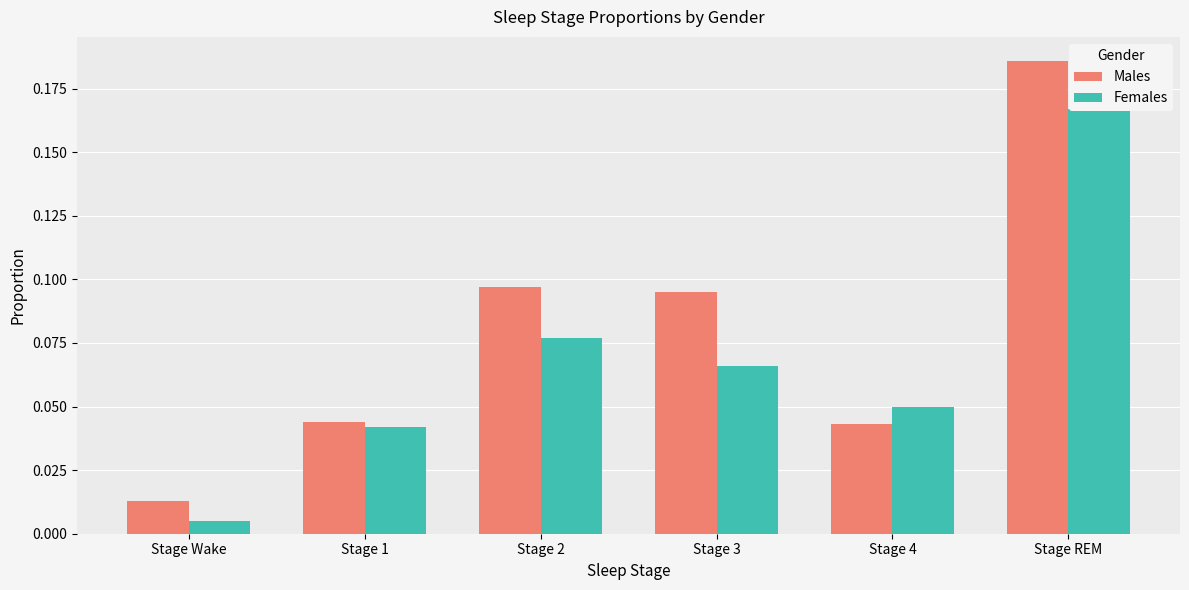

Reading right to left, extract all data points from this chart.

Males: 0.2	0.0	0.1	0.1	0.0	0.0
Females: 0.2	0.1	0.1	0.1	0.0	0.0